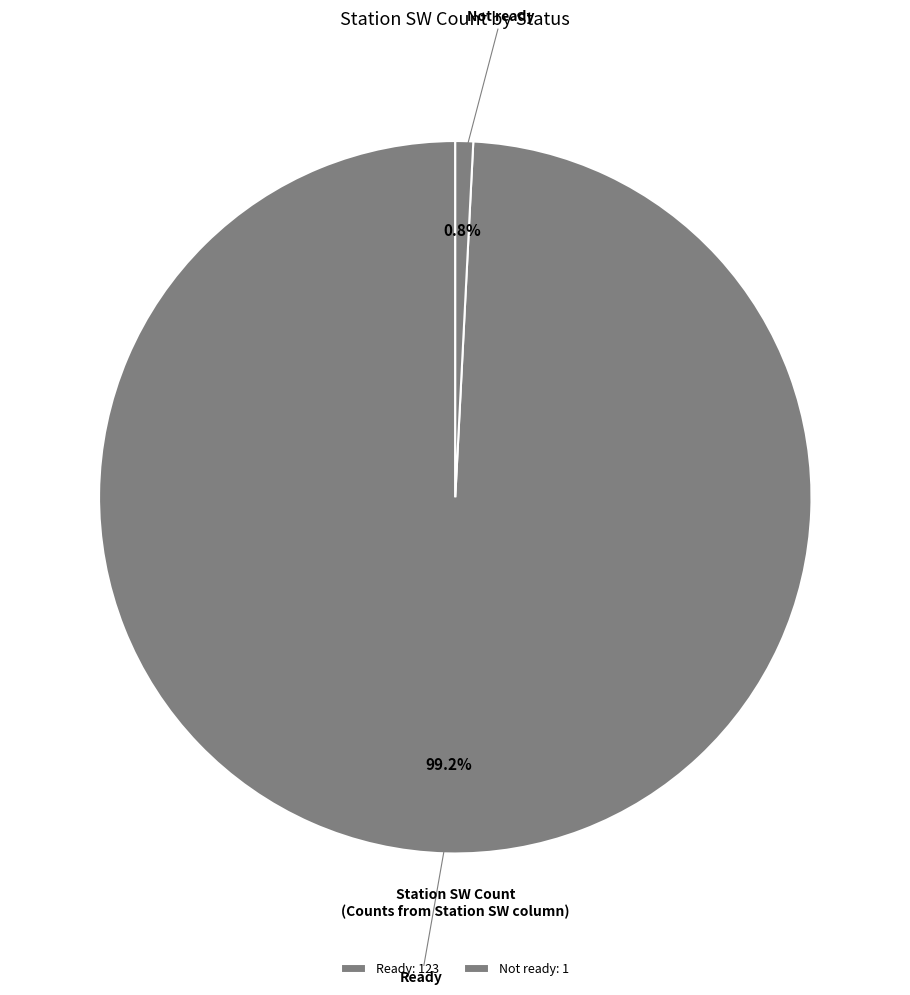

How many segments does this pie chart have?

2